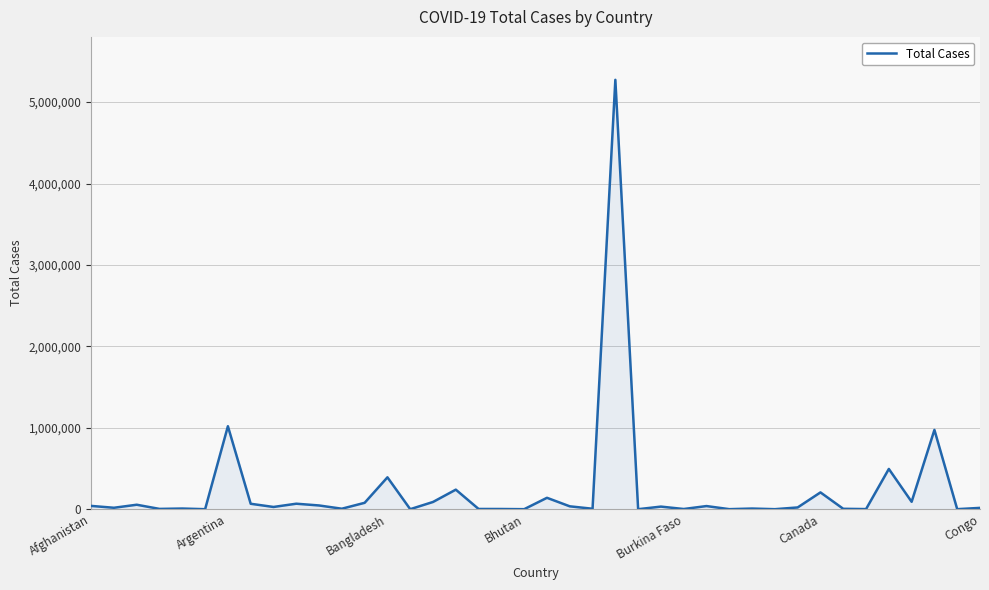

What is the difference between the maximum and minimum values?

5273835